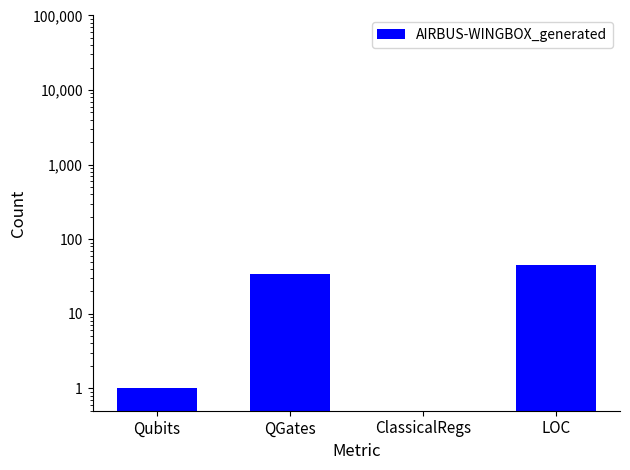

Reading right to left, transcribe all the data shown in this chart.

45.0	0.5	34.0	1.0